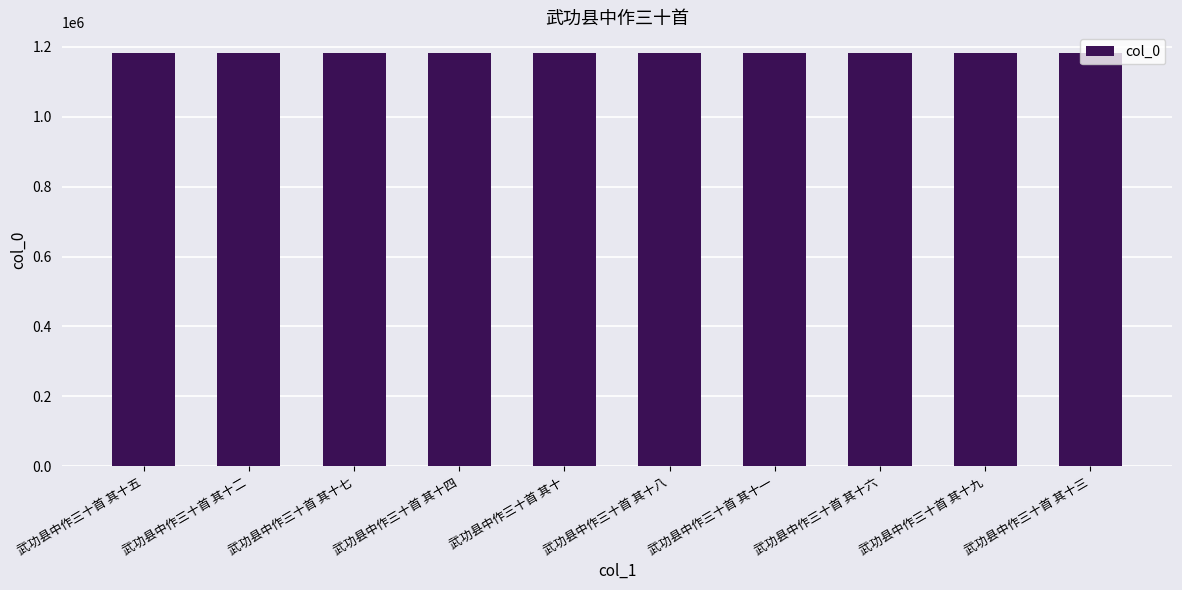

What is the ratio of the value at 武功县中作三十首 其十 to the value at 武功县中作三十首 其十五?

1.0